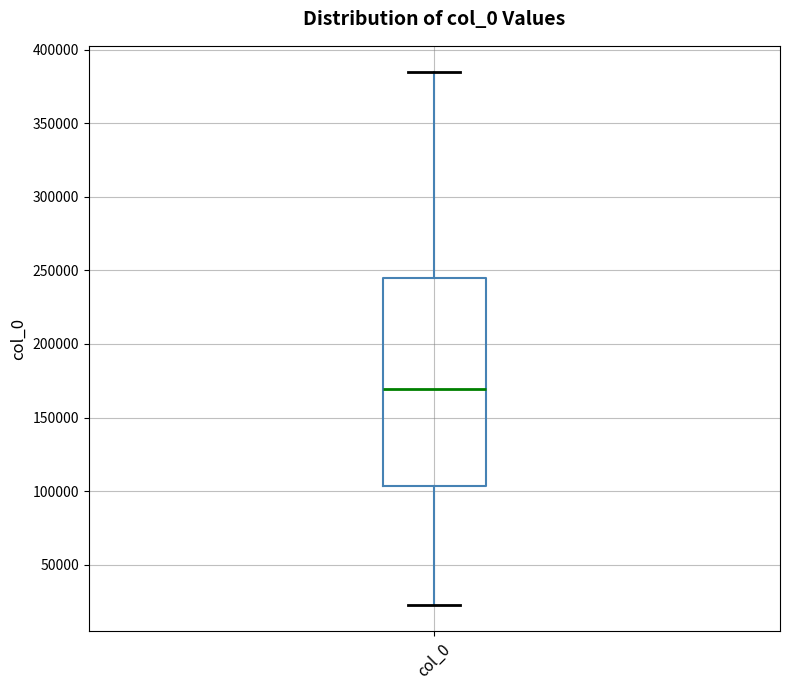

Read this box plot against the y-axis: the position of the median line, the range covered by the box, and the ends of both whiskers. The values are not printed on the chart, so give them approximately, as read against the axis.

median 170000, box 105000 to 245000, whiskers 25000 to 385000